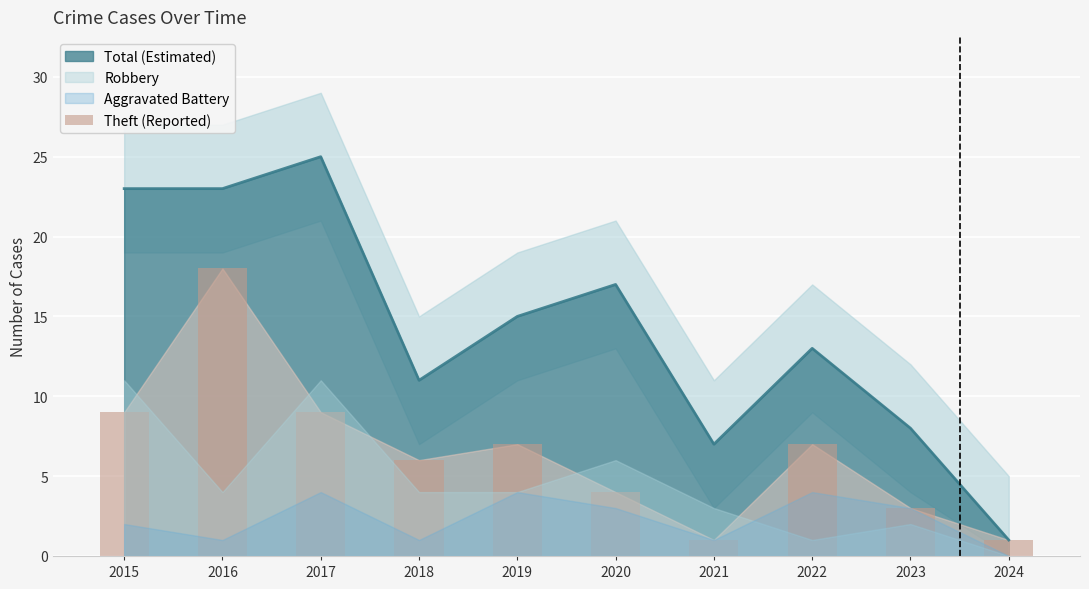

At which label does Total (Estimated) reach its peak?

2017